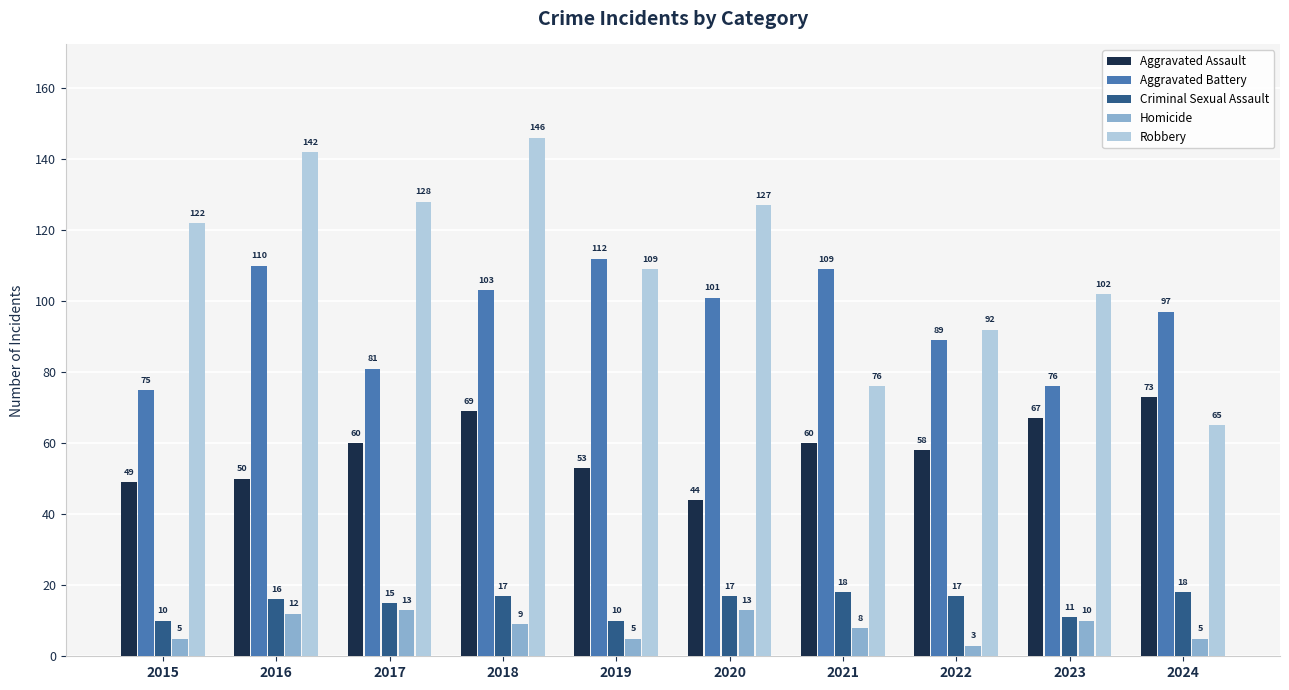

What is the difference between the maximum and minimum values in the Homicide series?

10